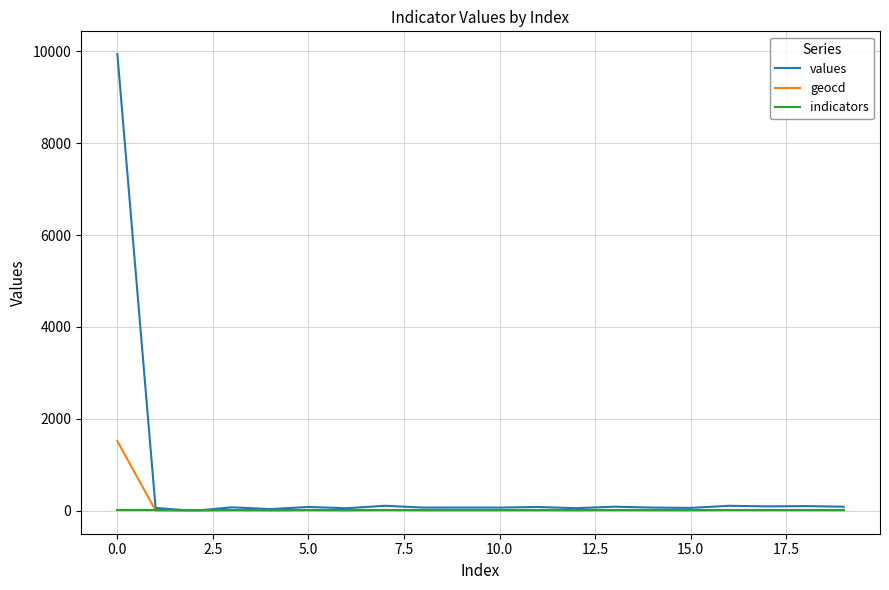

Rank the series by their maximum value, from lowest to highest.

indicators, geocd, values